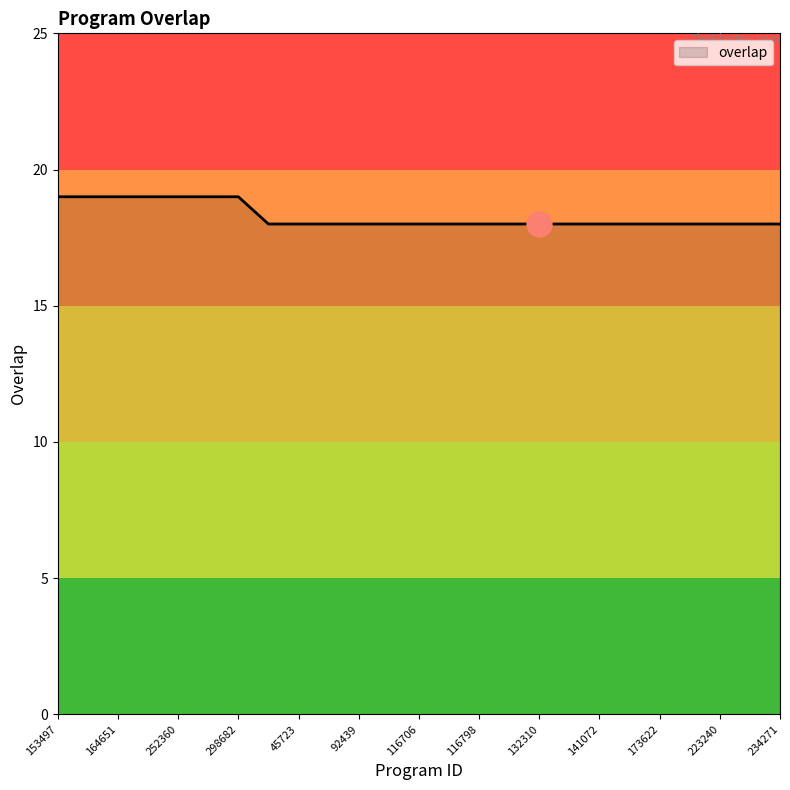

What is the smallest value displayed?

18